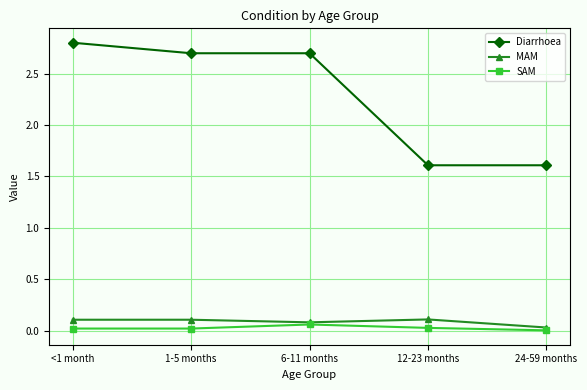

What position from the right is 12-23 months?

2